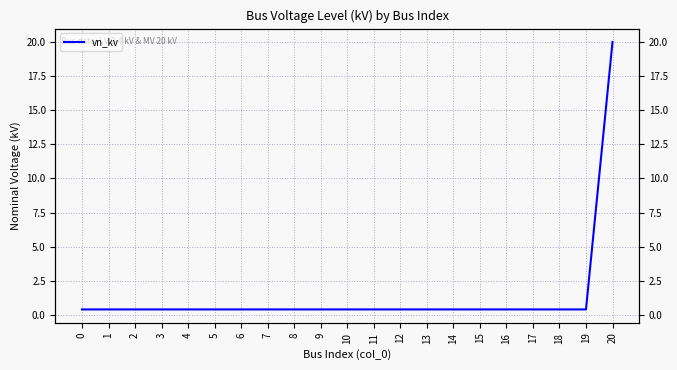

Reading left to right, extract all data points from this chart.

0.4	0.4	0.4	0.4	0.4	0.4	0.4	0.4	0.4	0.4	0.4	0.4	0.4	0.4	0.4	0.4	0.4	0.4	0.4	0.4	20.0